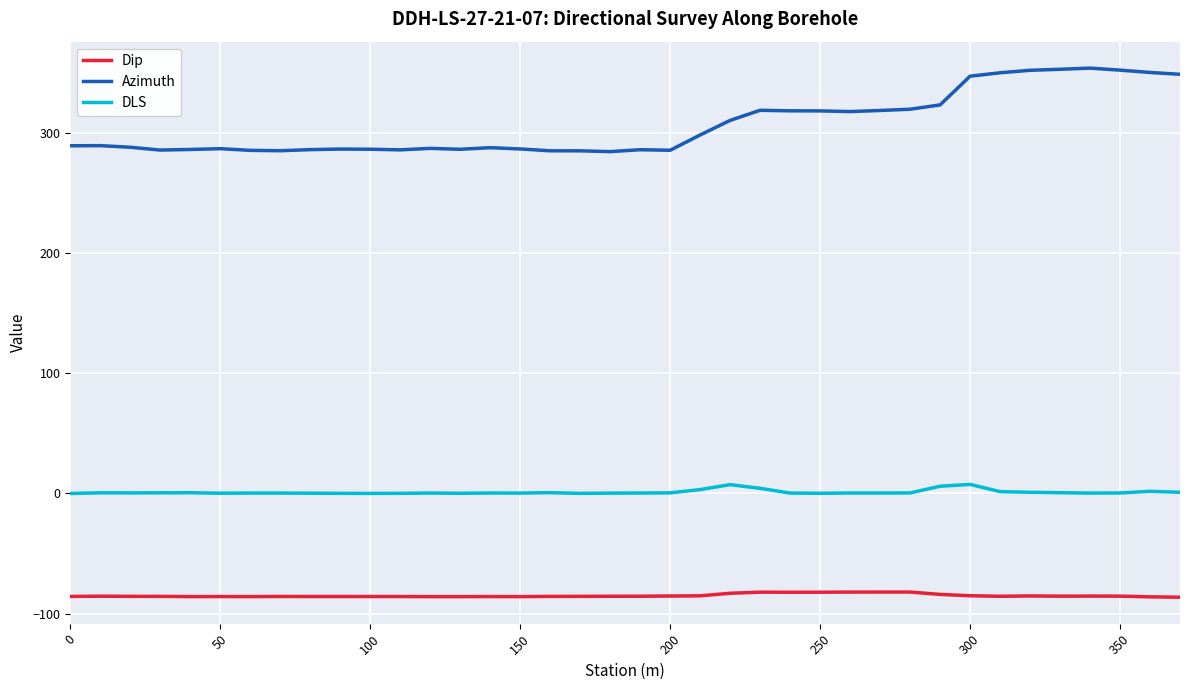

How many lines are shown in the chart?

3